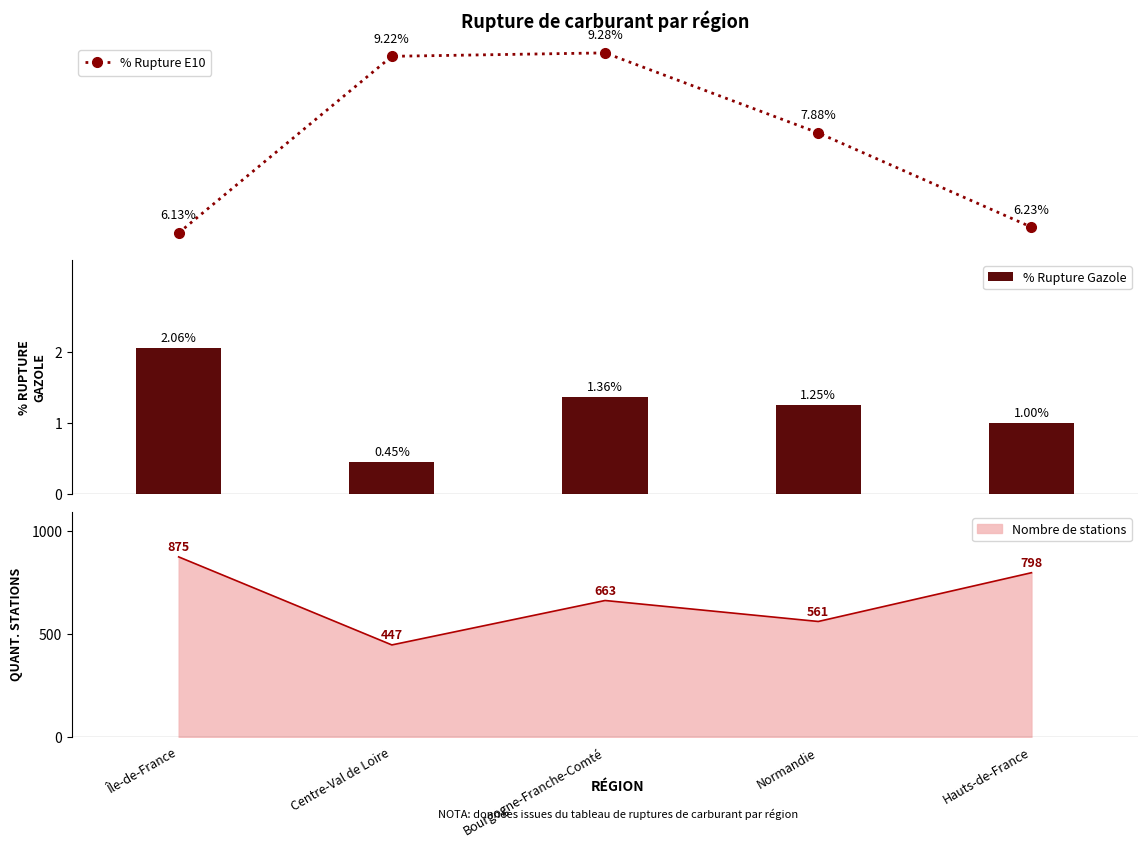

What is the difference between the maximum and second lowest values in the % Rupture Gazole series?

1.1